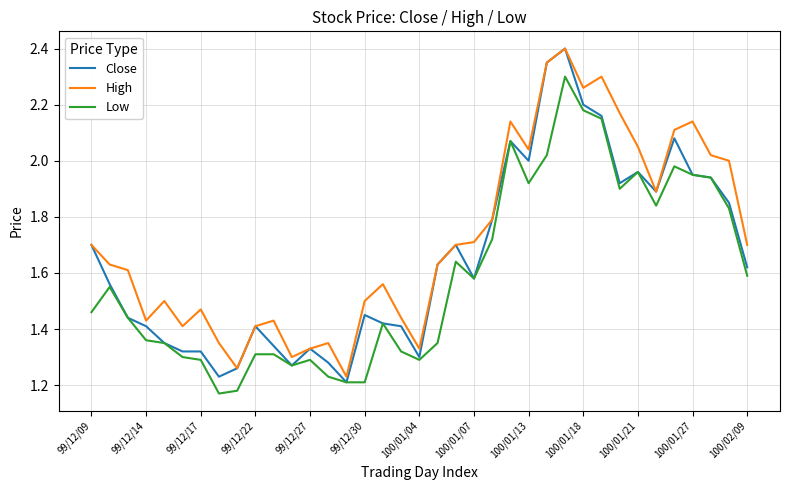

List the series in order of their overall mean, lowest first.

Low, Close, High